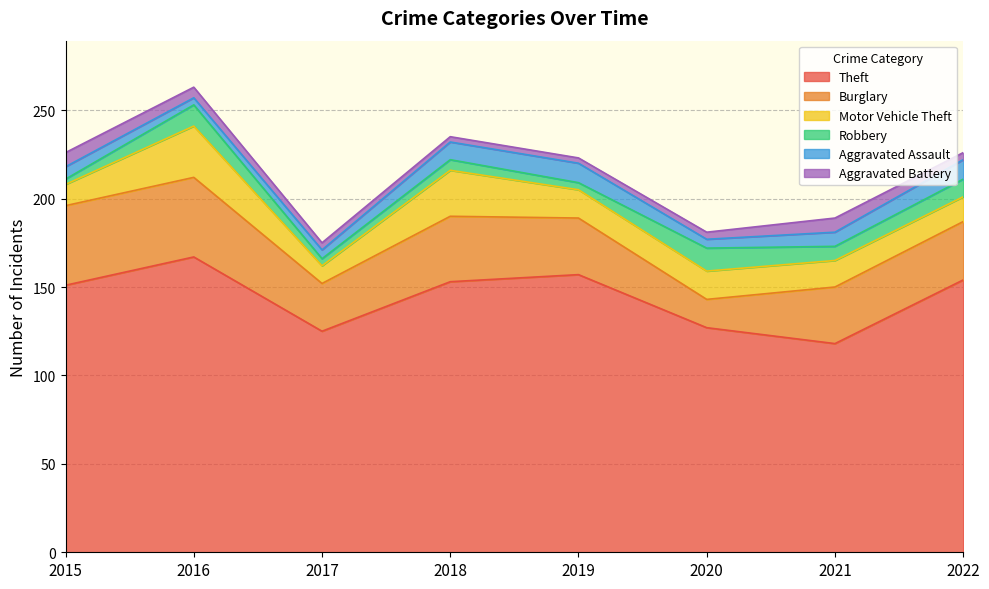

The value of Aggravated Assault at 2015 is 7. True or false?

True